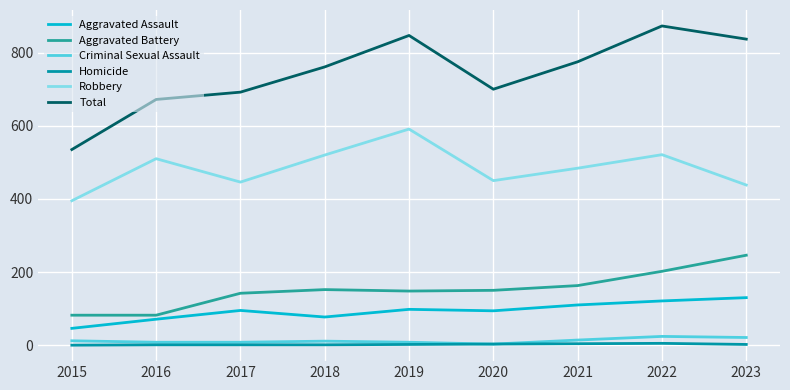

Which series has the largest total across all categories?

Total